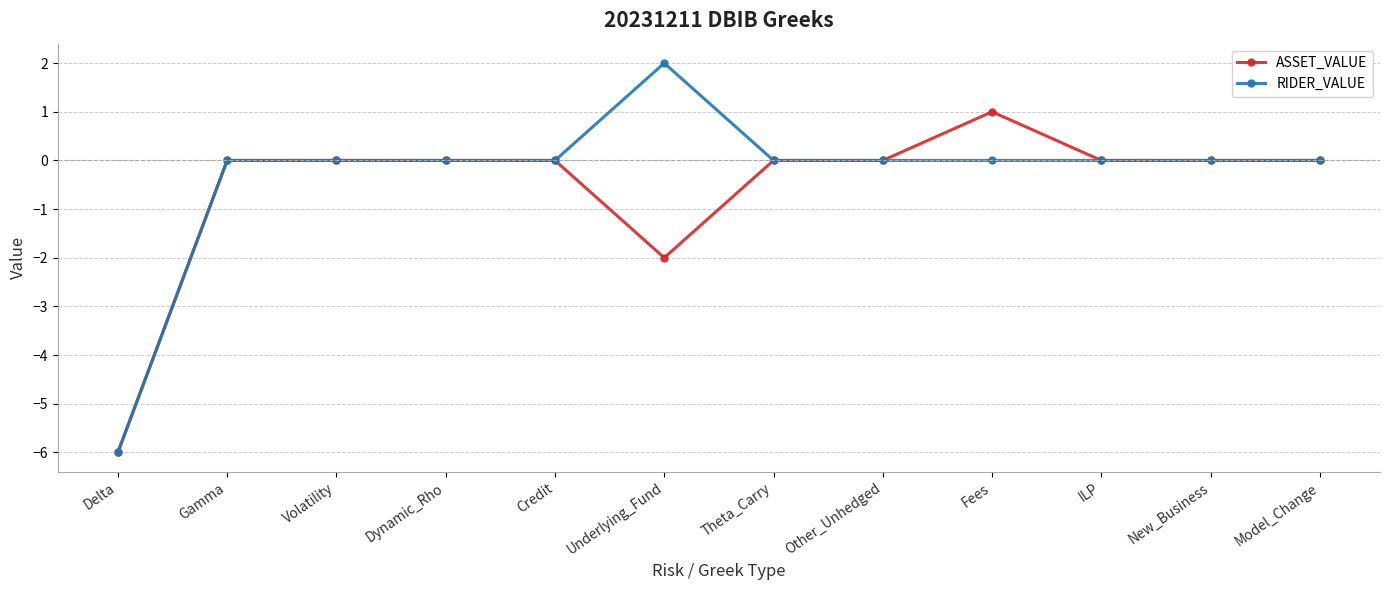

The value of RIDER_VALUE at Delta is -6. True or false?

True